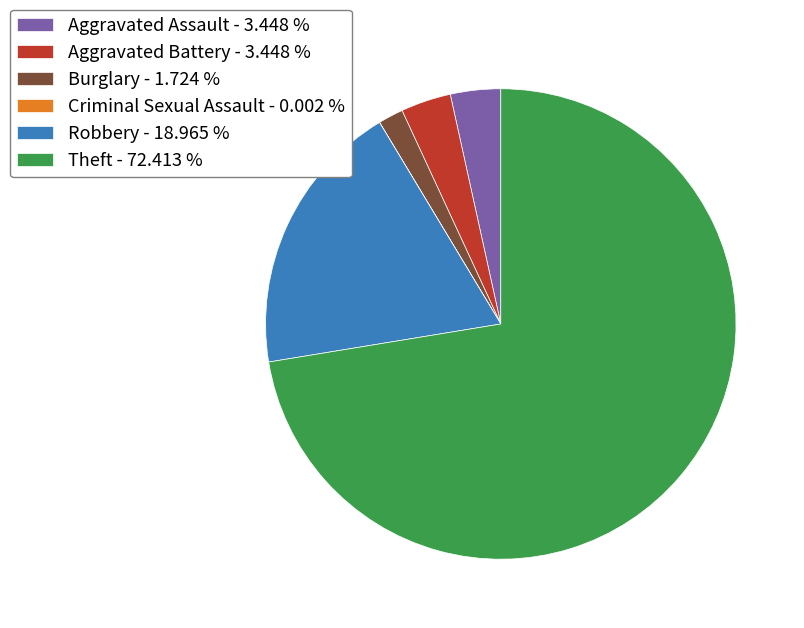

The Aggravated Battery slice represents 3% of the pie. True or false?

True